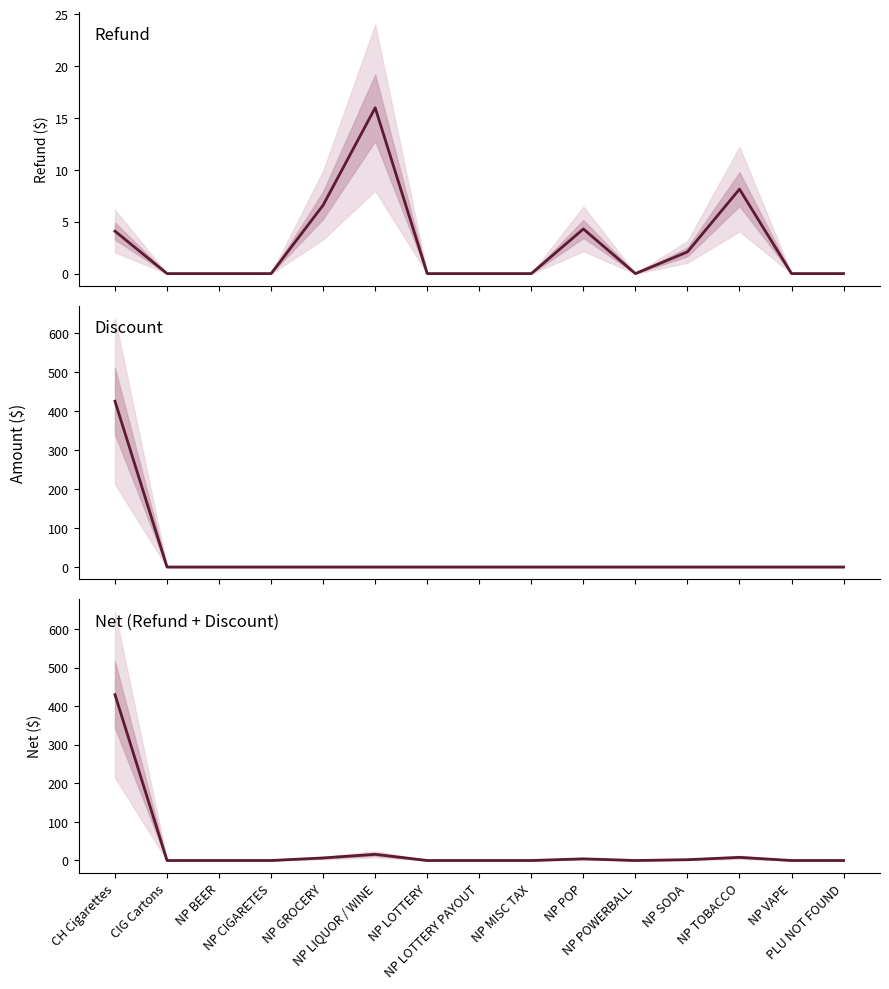

True or false: Discount and Net (Refund+Discount) cross at least once.

False